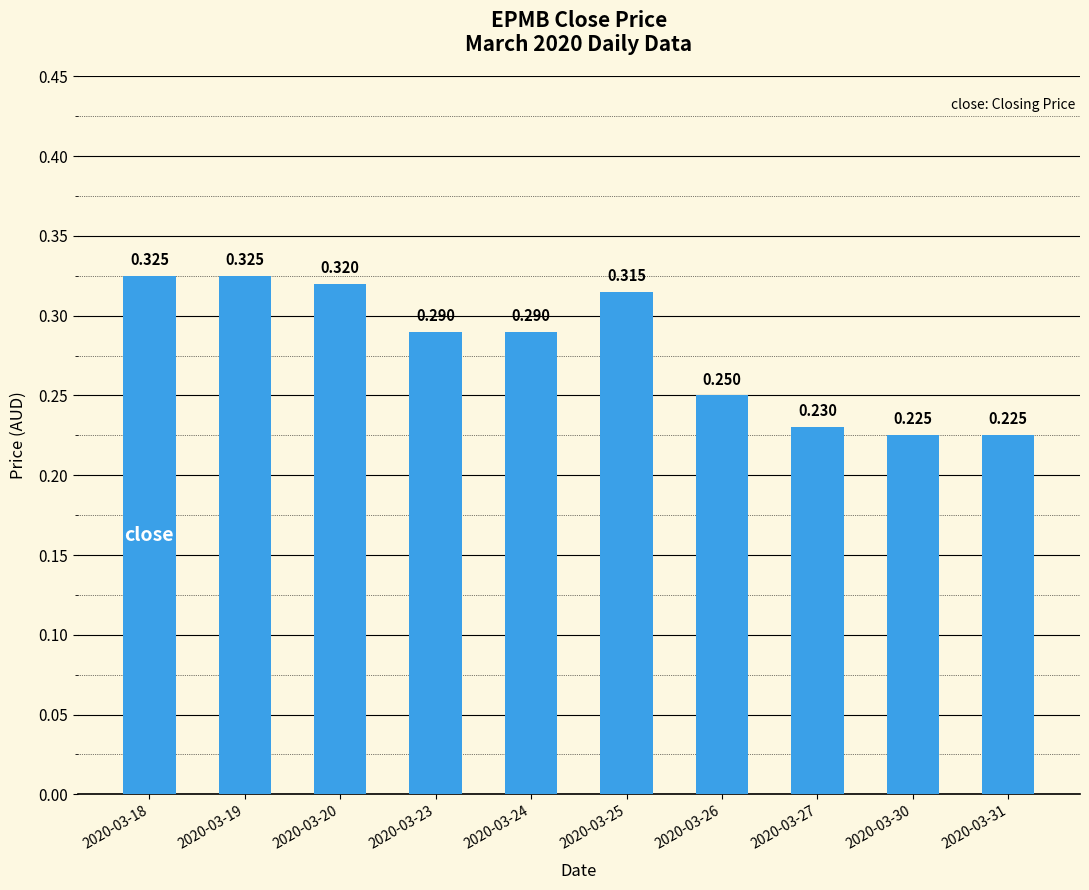

What value does the data have at 2020-03-18?

0.3